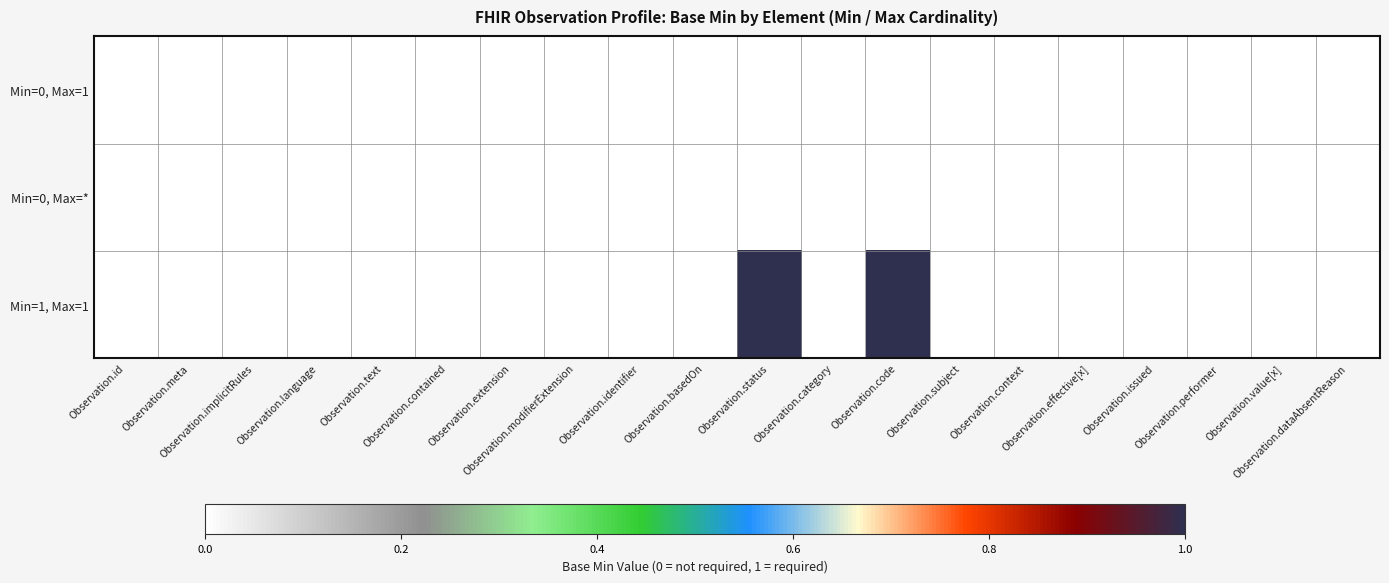

Reading left to right, what are all the values shown in this chart?

Min=0, Max=1: Observation.id=0	Observation.meta=0	Observation.implicitRules=0	Observation.language=0	Observation.text=0	Observation.contained=0	Observation.extension=0	Observation.modifierExtension=0	Observation.identifier=0	Observation.basedOn=0	Observation.status=0	Observation.category=0	Observation.code=0	Observation.subject=0	Observation.context=0	Observation.effective[x]=0	Observation.issued=0	Observation.performer=0	Observation.value[x]=0	Observation.dataAbsentReason=0
Min=0, Max=*: Observation.id=0	Observation.meta=0	Observation.implicitRules=0	Observation.language=0	Observation.text=0	Observation.contained=0	Observation.extension=0	Observation.modifierExtension=0	Observation.identifier=0	Observation.basedOn=0	Observation.status=0	Observation.category=0	Observation.code=0	Observation.subject=0	Observation.context=0	Observation.effective[x]=0	Observation.issued=0	Observation.performer=0	Observation.value[x]=0	Observation.dataAbsentReason=0
Min=1, Max=1: Observation.id=0	Observation.meta=0	Observation.implicitRules=0	Observation.language=0	Observation.text=0	Observation.contained=0	Observation.extension=0	Observation.modifierExtension=0	Observation.identifier=0	Observation.basedOn=0	Observation.status=1	Observation.category=0	Observation.code=1	Observation.subject=0	Observation.context=0	Observation.effective[x]=0	Observation.issued=0	Observation.performer=0	Observation.value[x]=0	Observation.dataAbsentReason=0